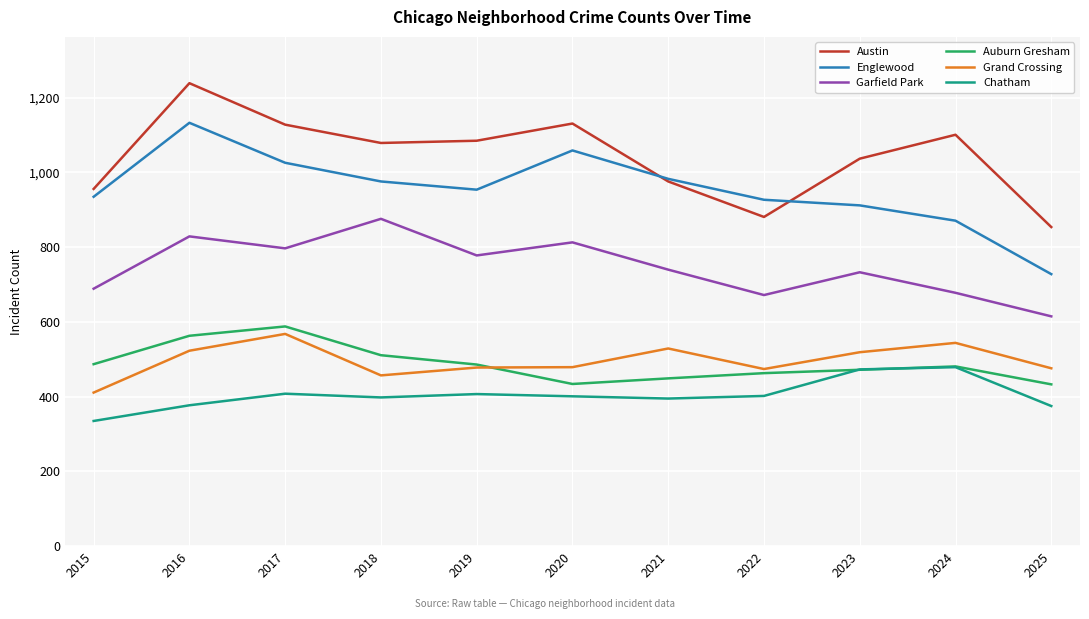

Where is the first local minimum for Englewood?

2019